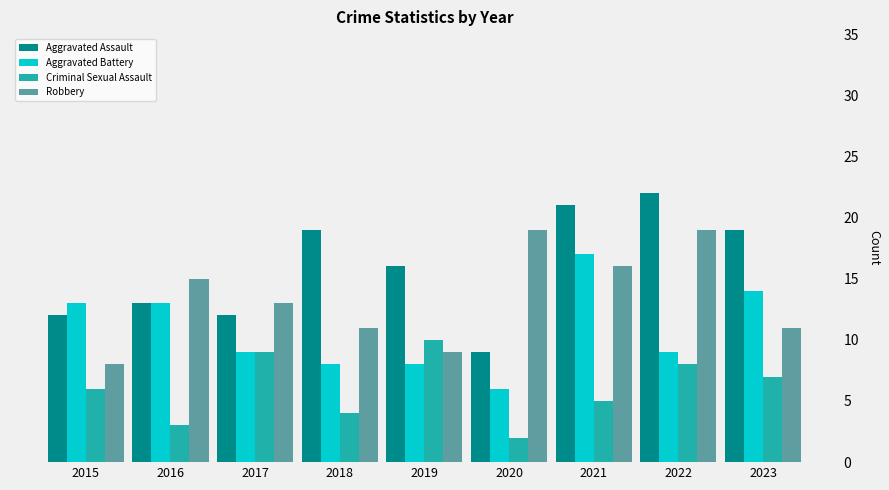

What is the highest value of the Robbery series?

19